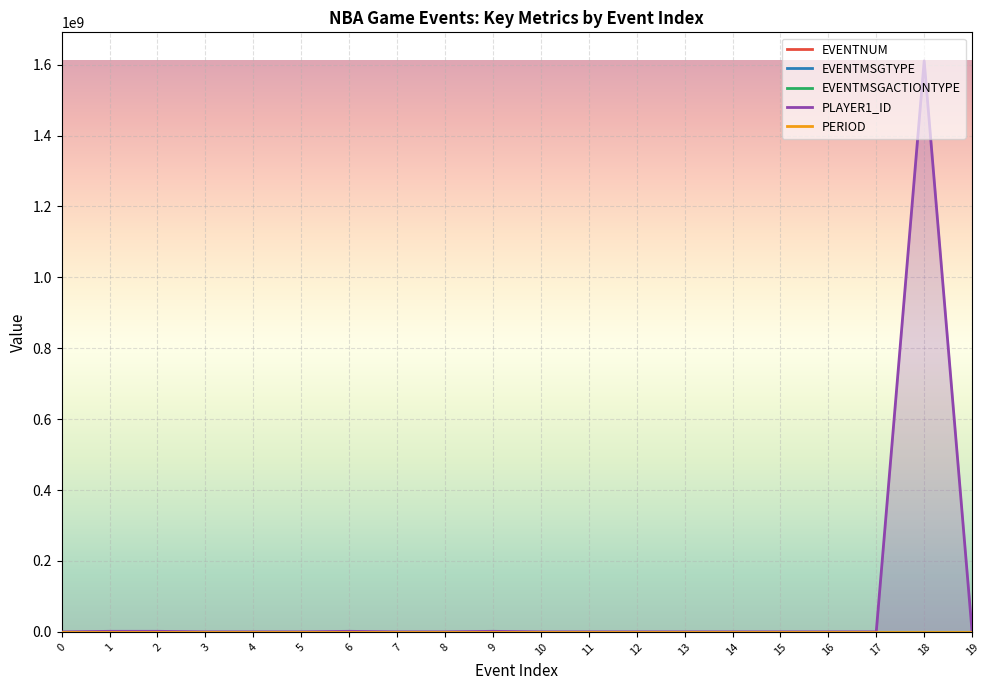

Which series has the widest spread of values?

PLAYER1_ID